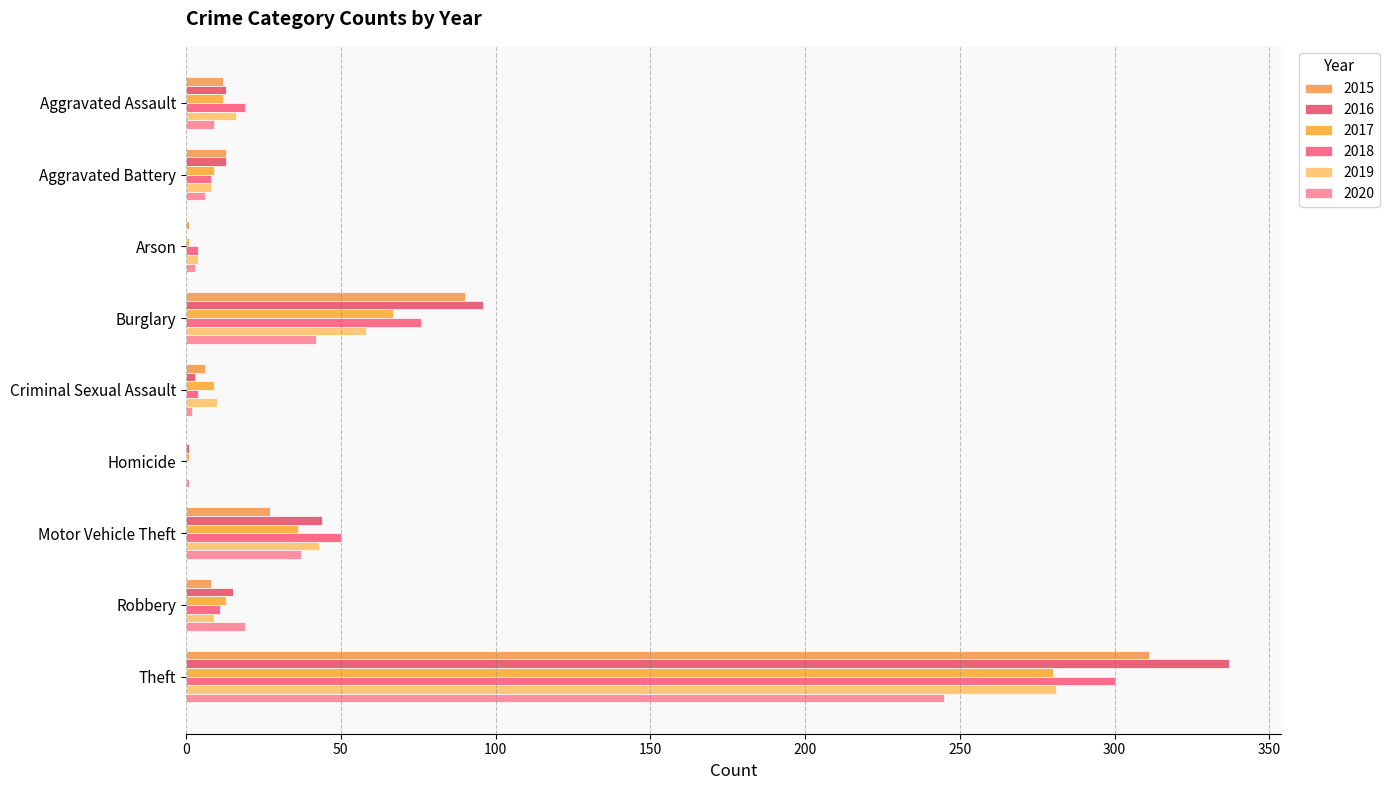

Where is 2020 nearest to the value 123?

Burglary